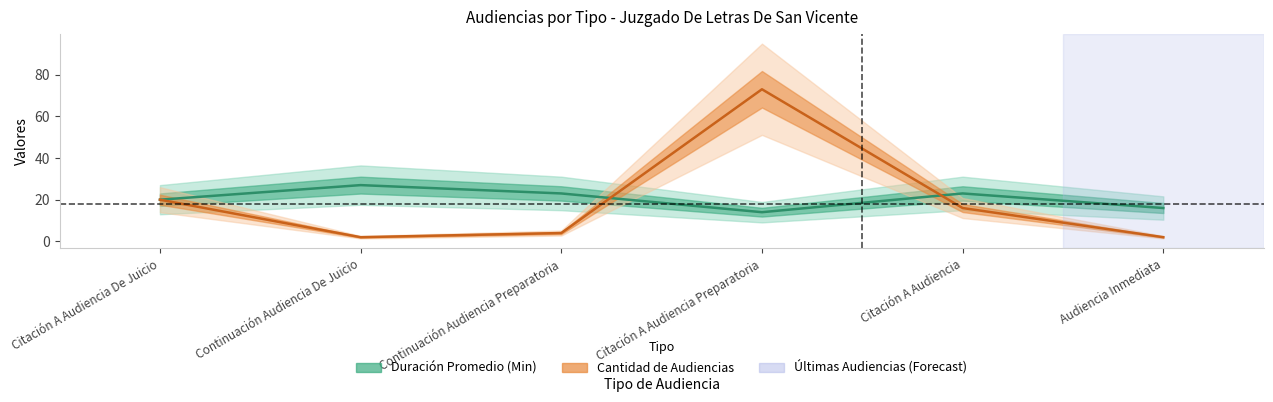

How many lines are shown in the chart?

2